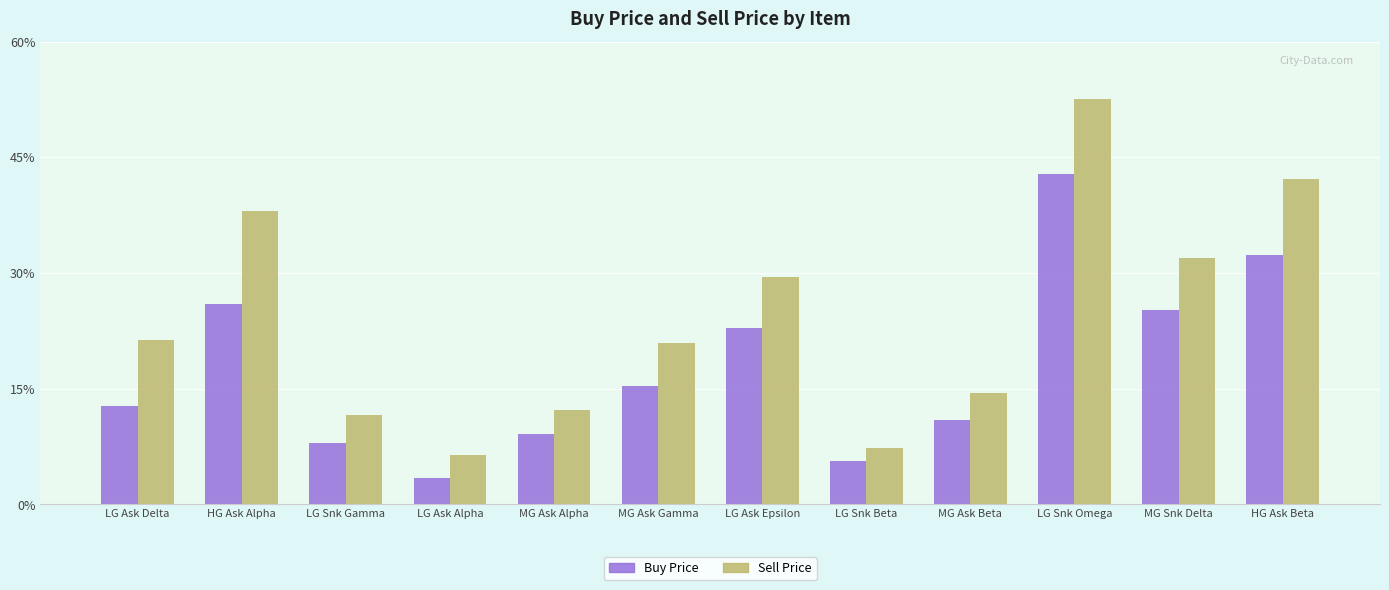

Are the bars grouped side by side (vs. stacked)?

Yes